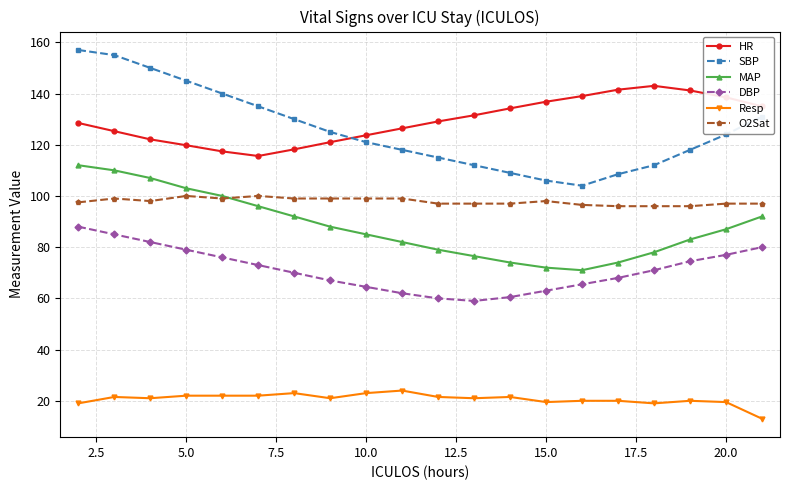

Which series has the largest range (max minus min)?

SBP